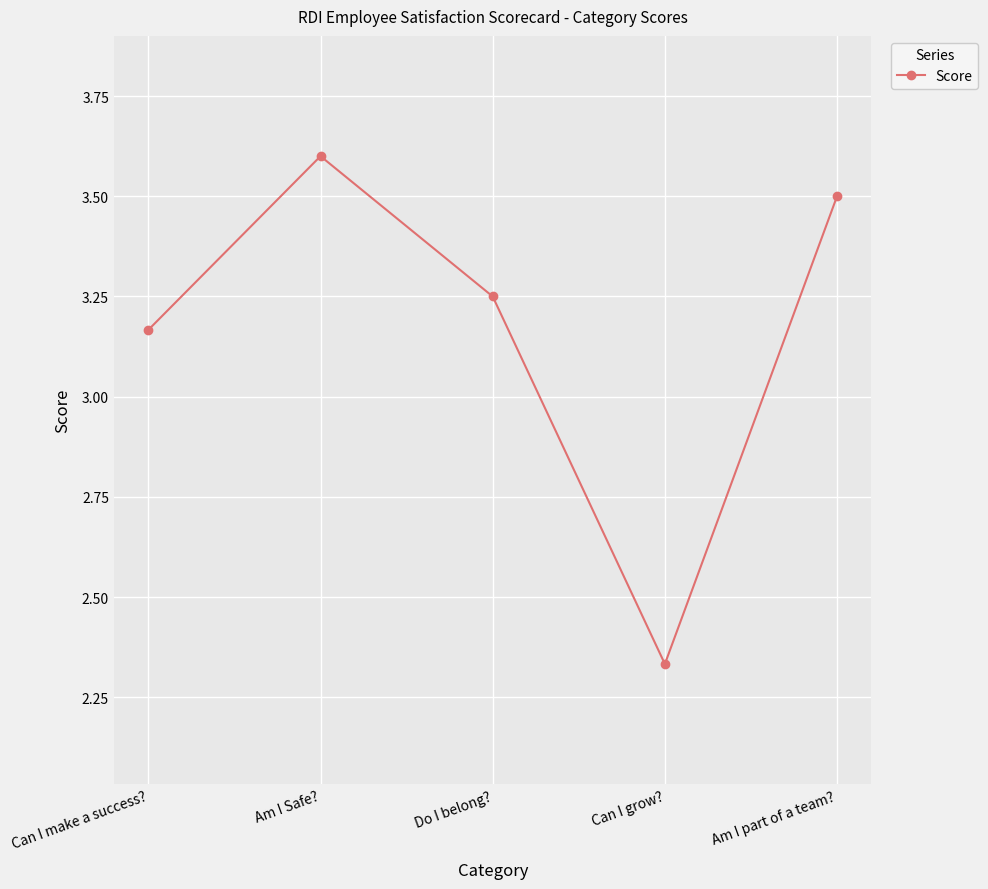

The chart shows a value of 3.9 at Can I grow?. True or false?

False